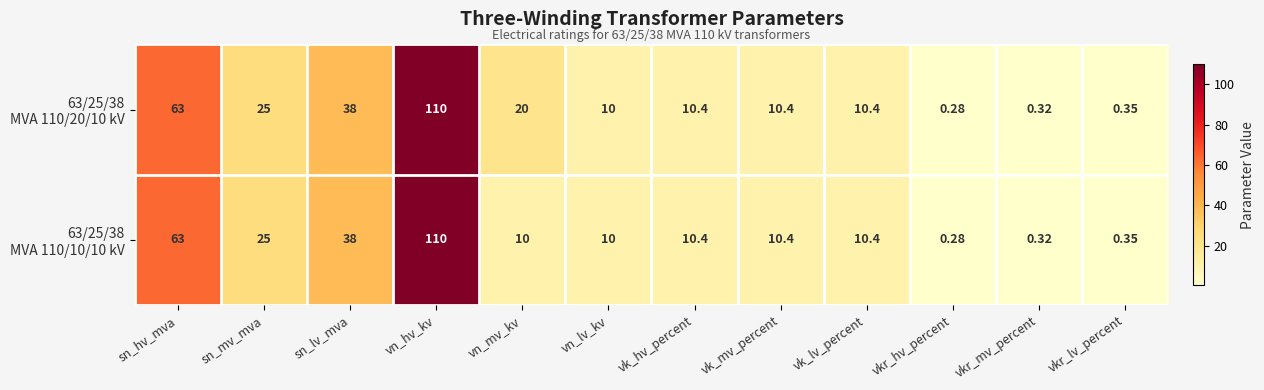

How many series are shown in this chart?

2